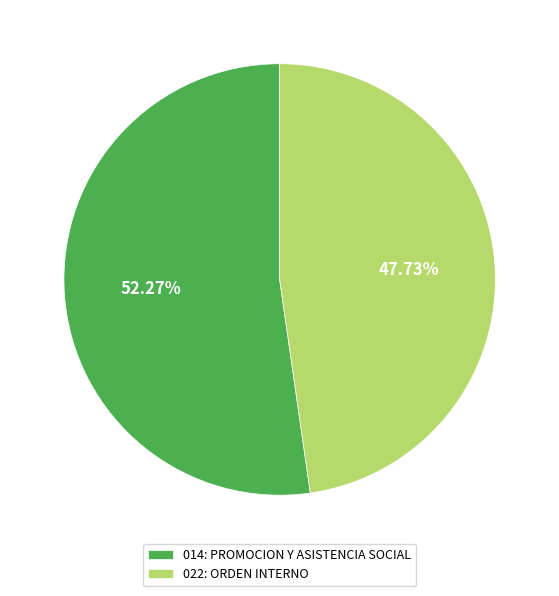

To the nearest percent, what is the combined percentage of 014: PROMOCION Y ASISTENCIA SOCIAL and 022: ORDEN INTERNO?

100%